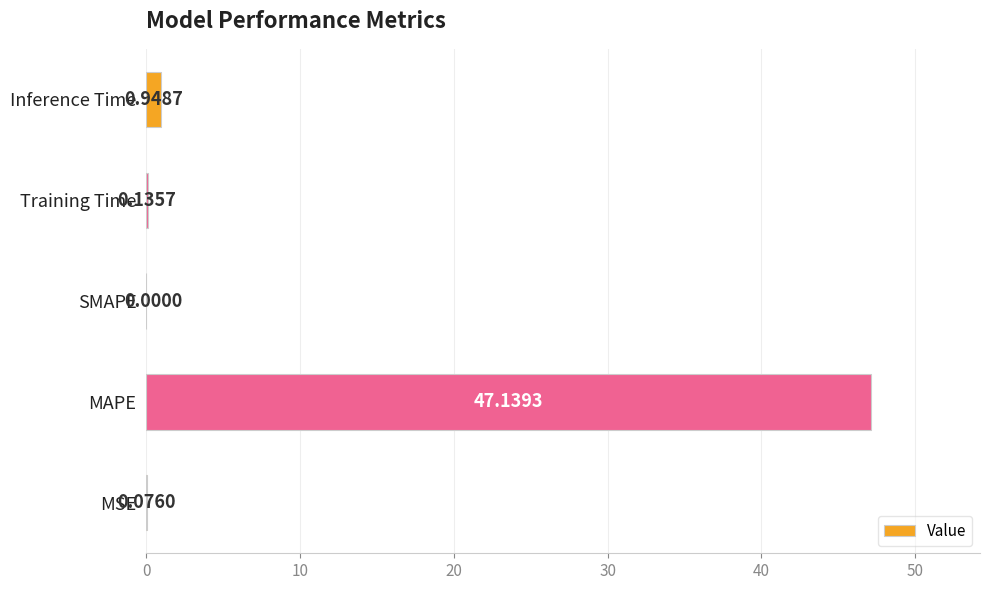

Where is the data nearest to the value 23?

Inference Time